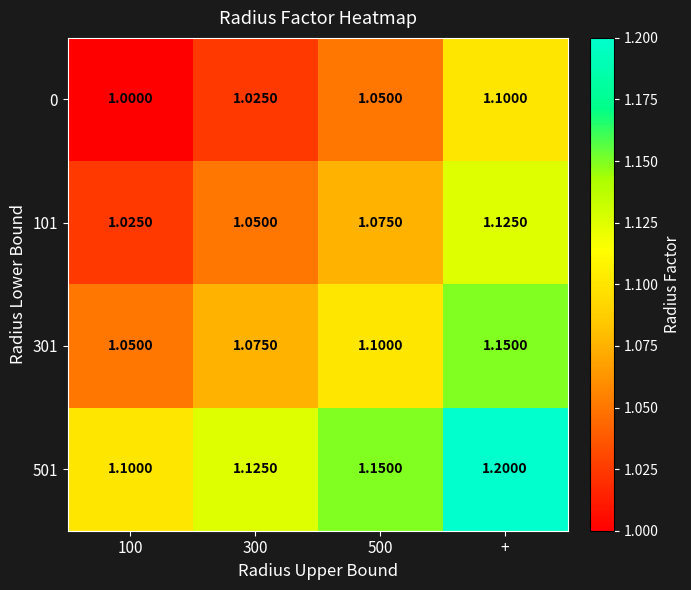

Rank the series by their average value, from highest to lowest.

501, 301, 101, 0